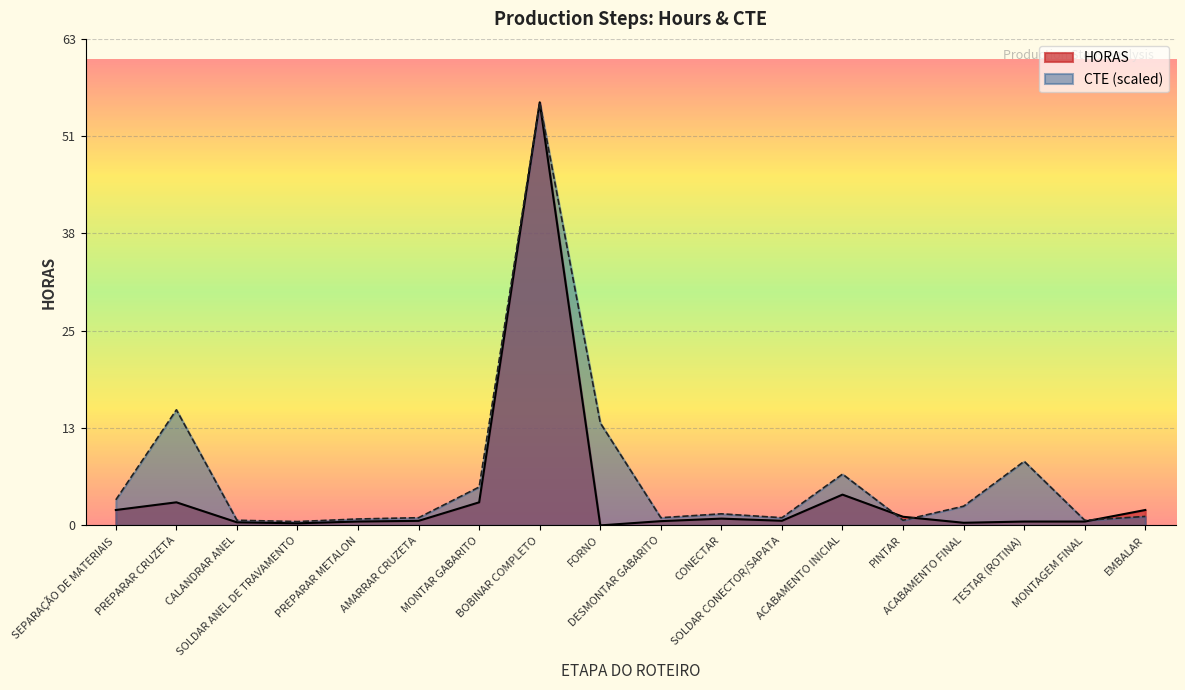

Does the chart display data point markers on the line(s)?

No